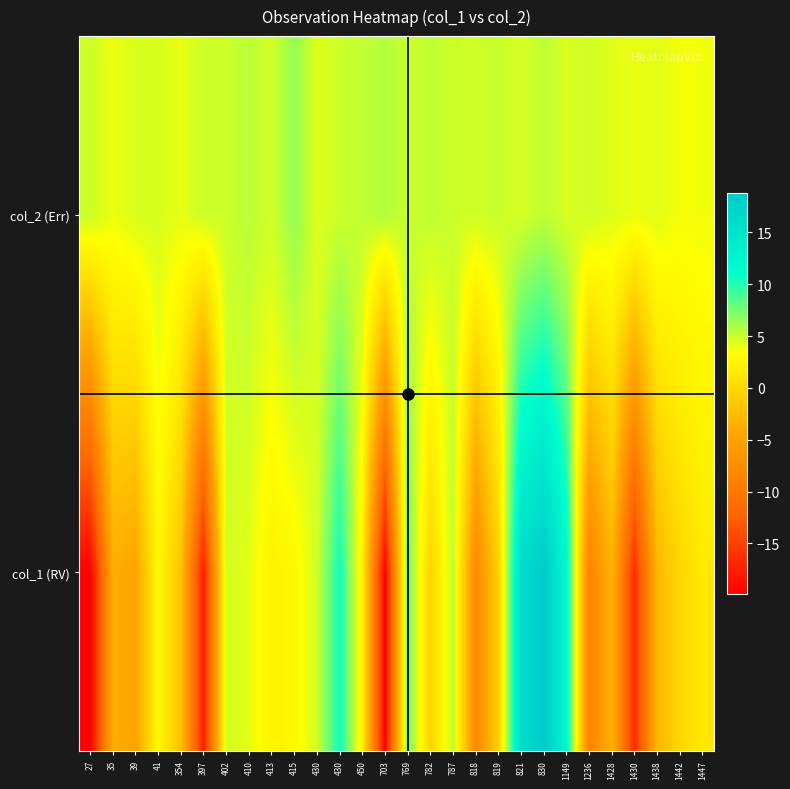

What is the total value across all series at 818?

-3.2